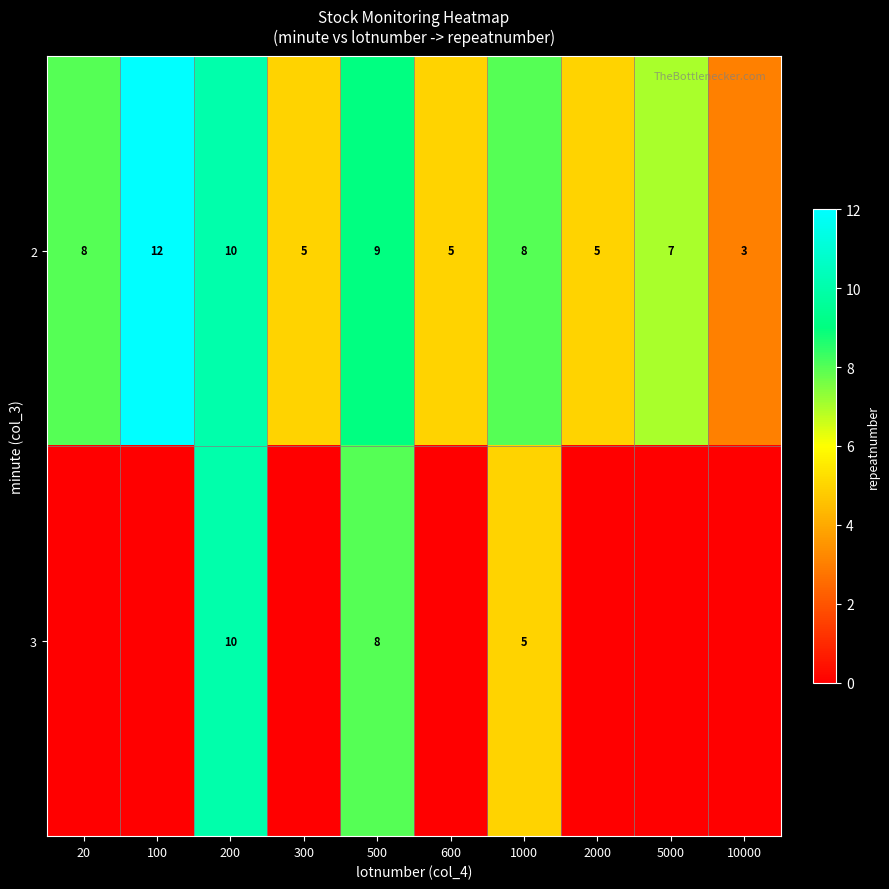

What is the difference between the second highest and minimum values in the 2 series?

7